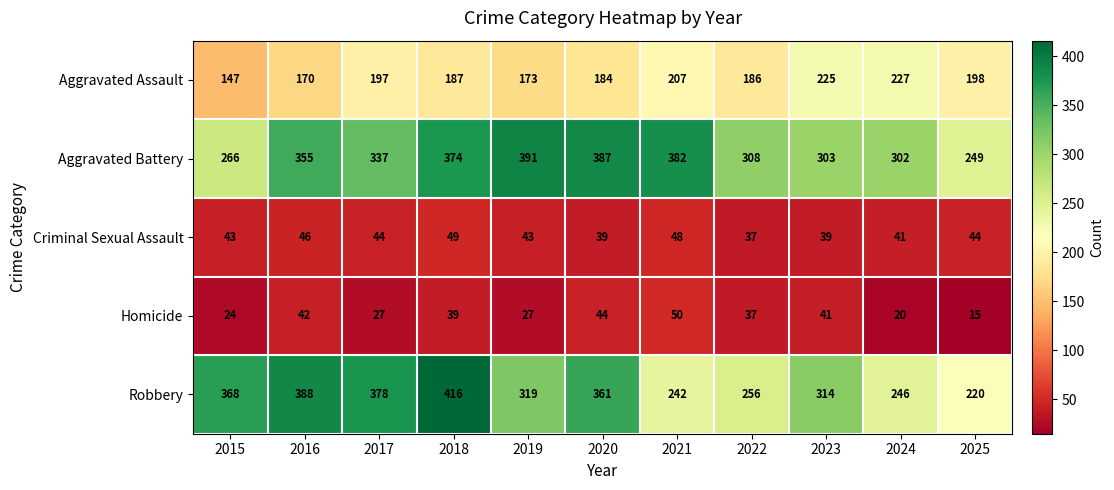

What is the sum of the Robbery values at 2020 and 2024?

607